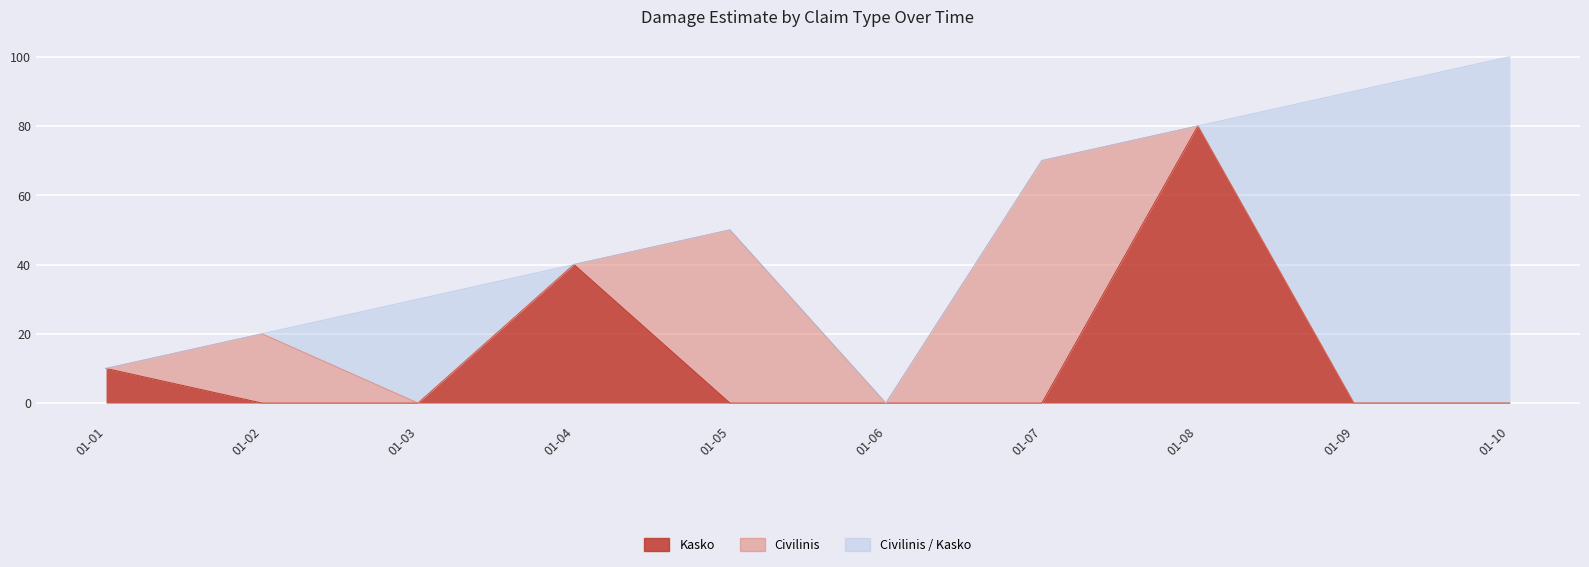

Which series has the largest total across all categories?

Civilinis / Kasko